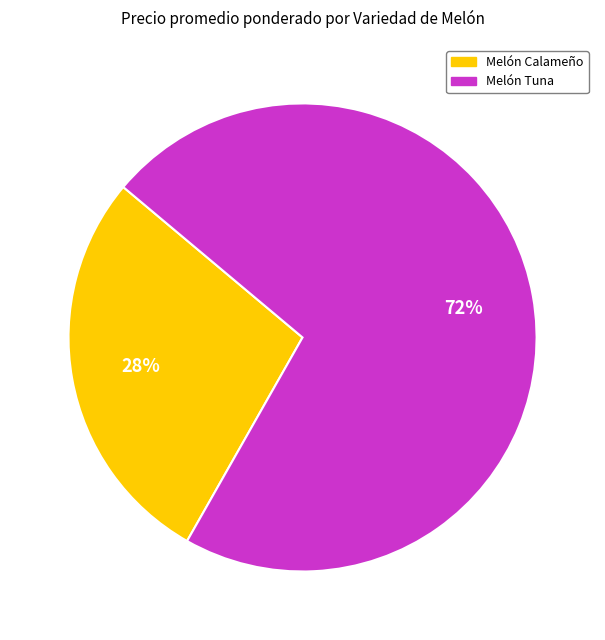

Which slice is the smallest?

Melón Calameño